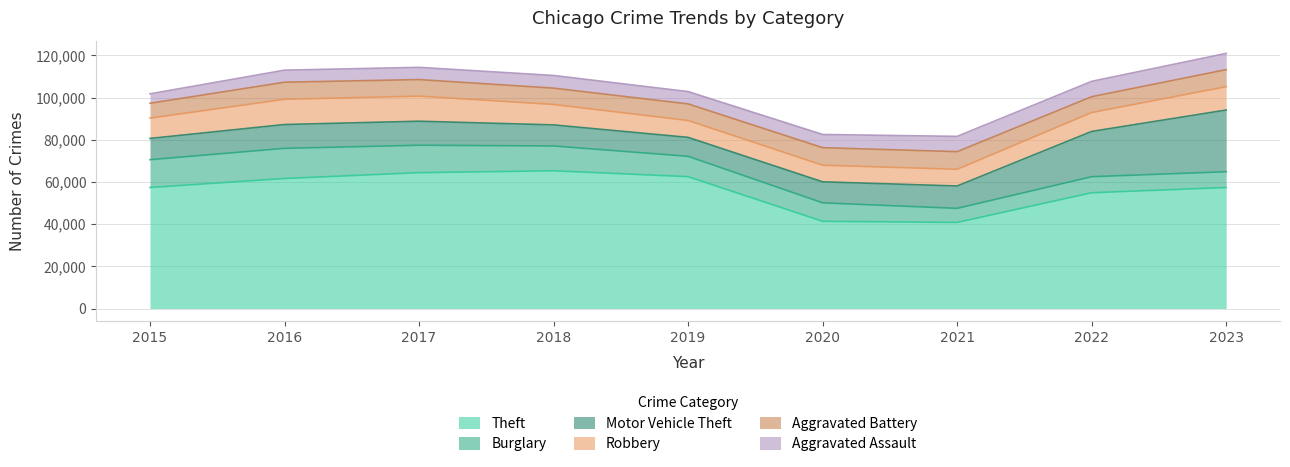

List the series in order of their peak value, lowest first.

Aggravated Assault, Aggravated Battery, Robbery, Burglary, Motor Vehicle Theft, Theft